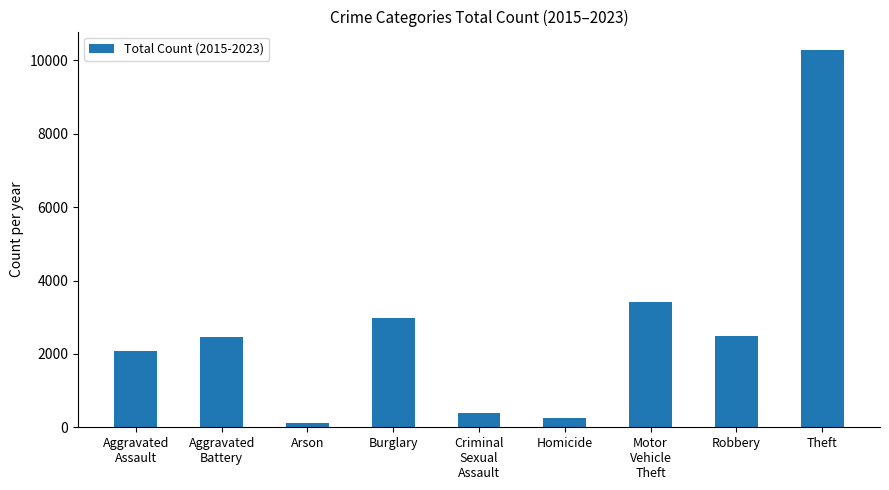

What is the sum of the values at Aggravated
Assault and Homicide?

2312